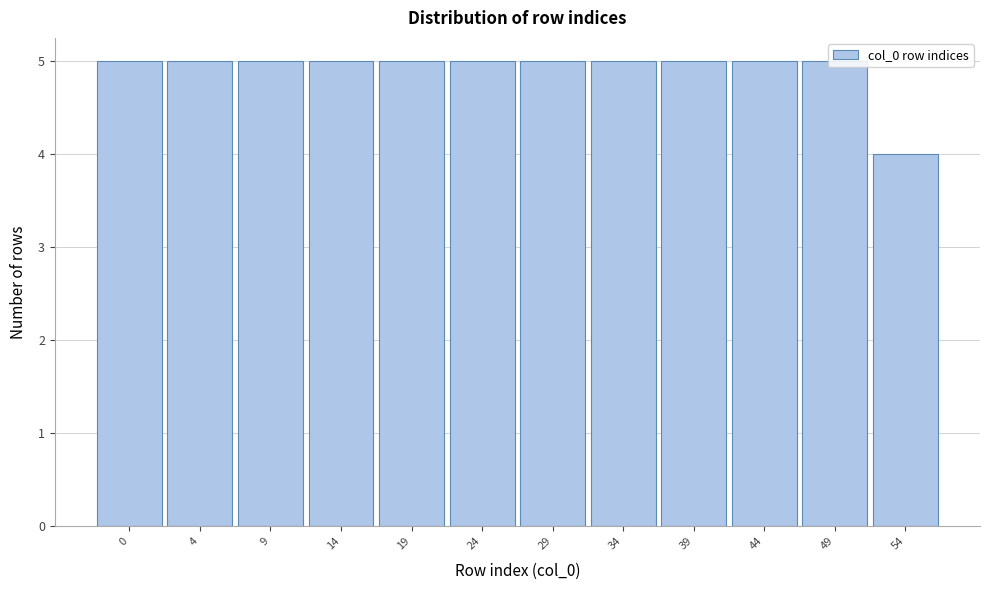

What is the value of the 6th bar from the left?

5